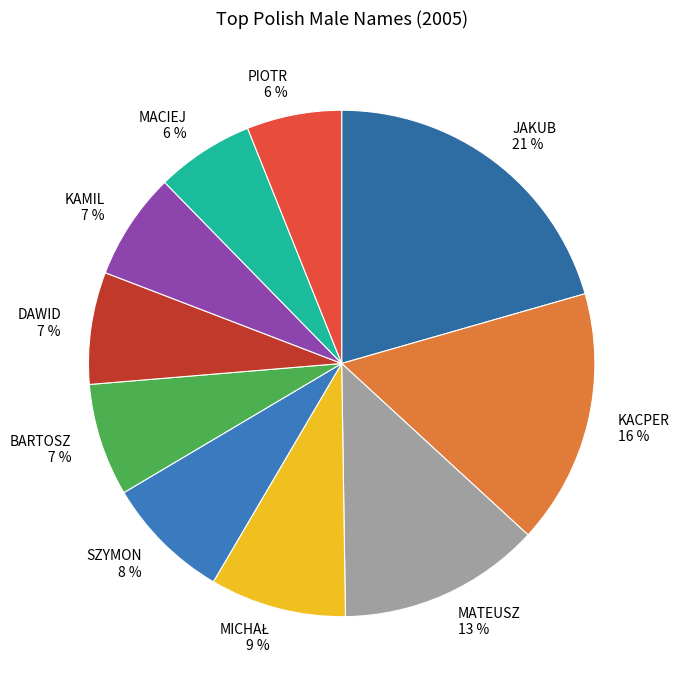

Which has a higher value, MATEUSZ or SZYMON?

MATEUSZ